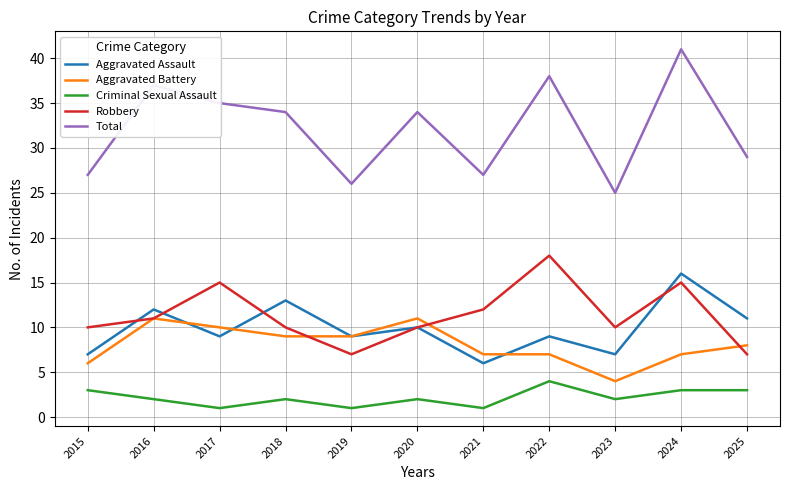

Which series has the widest spread of values?

Total